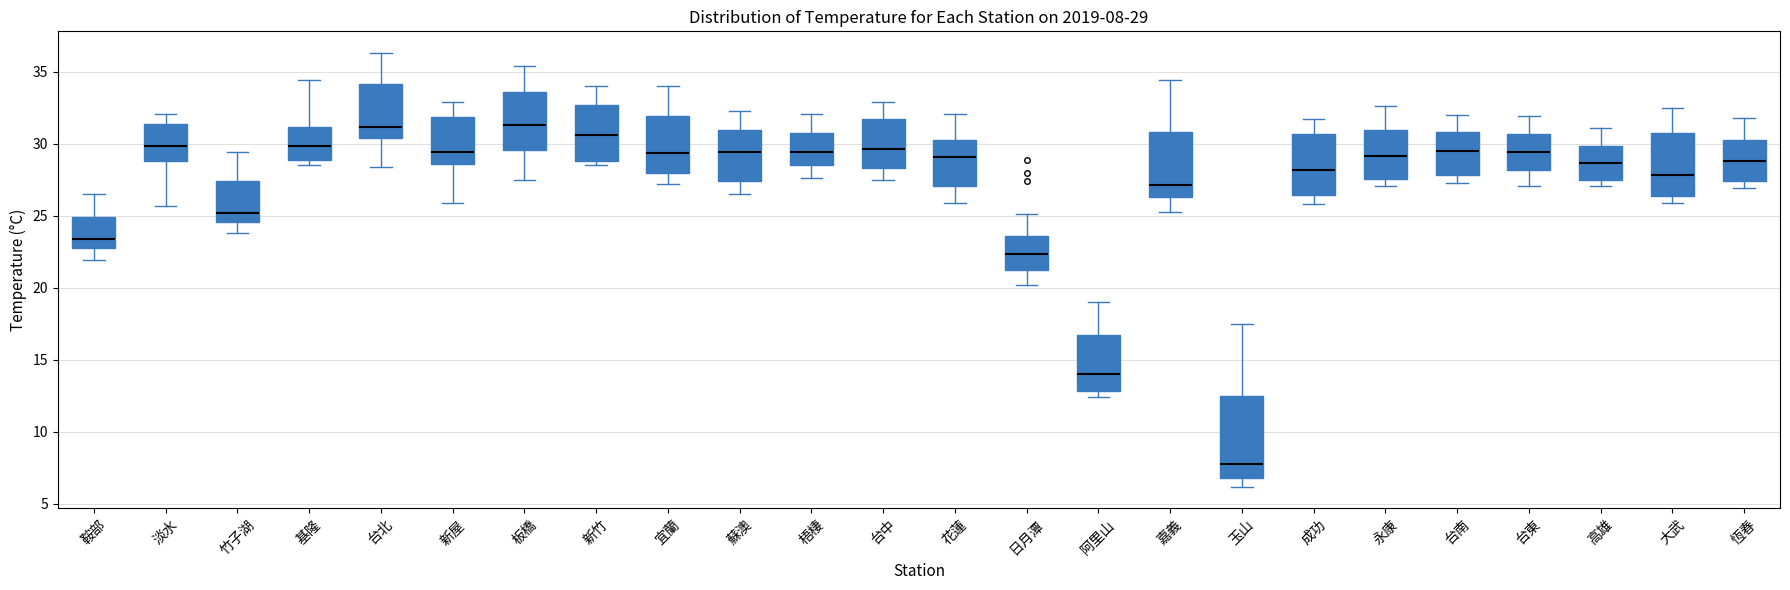

Which box has the lowest median line?

玉山